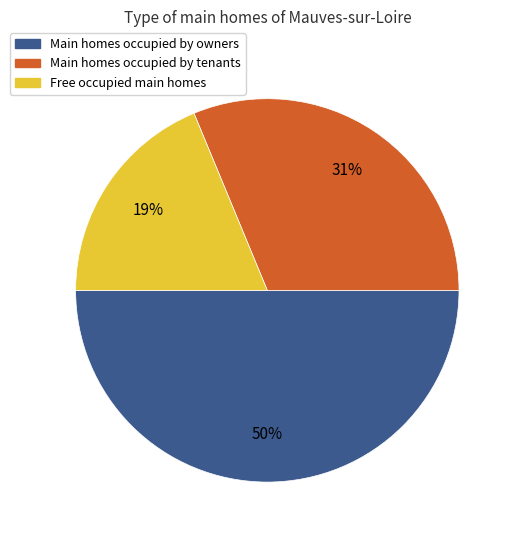

To the nearest percent, what portion does Free occupied main homes represent?

19%